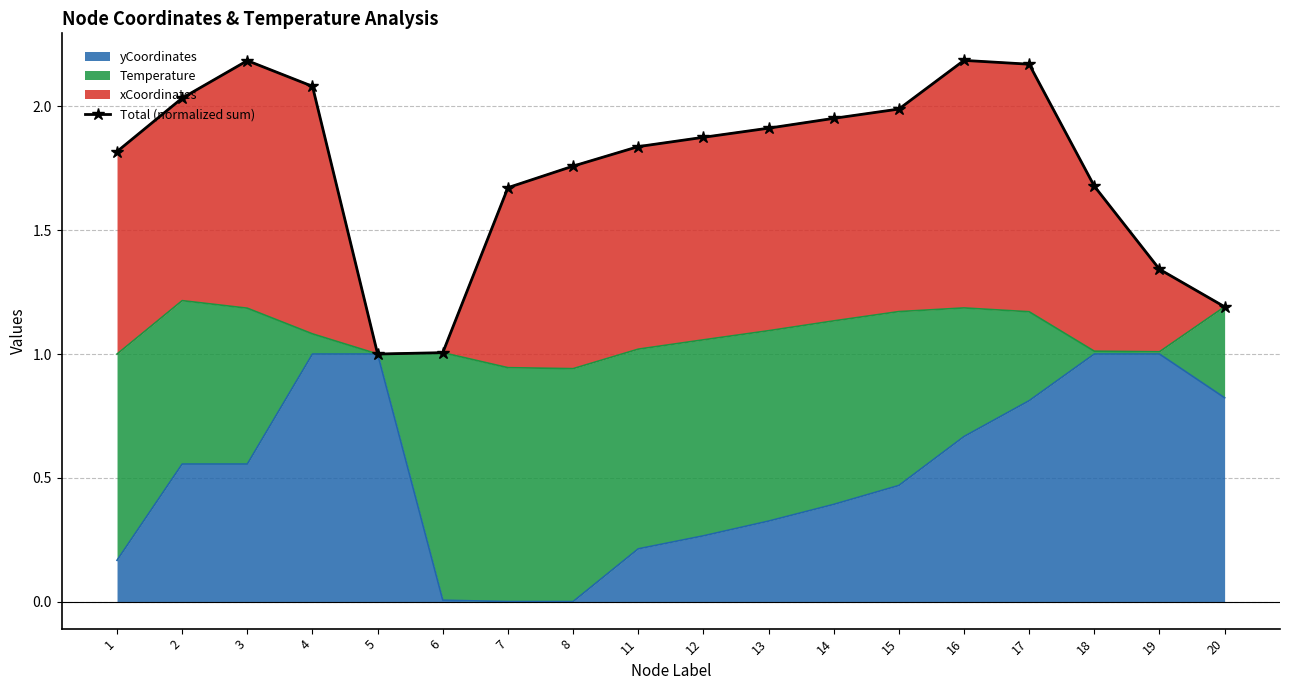

Is it true that the value at 13 is 1.9?

True